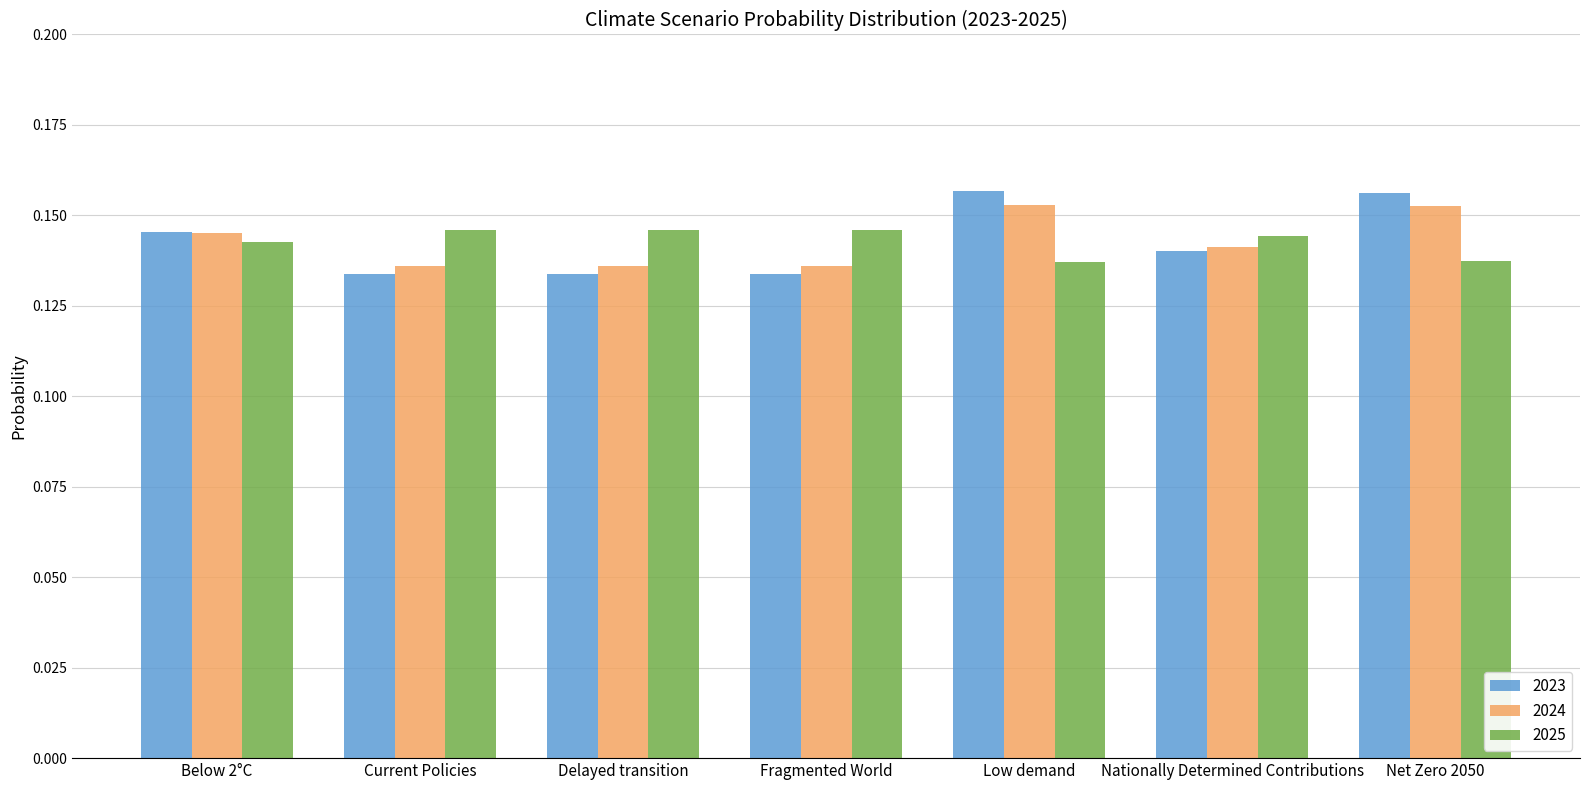

The value of 2025 at Fragmented World is 0.2. True or false?

False